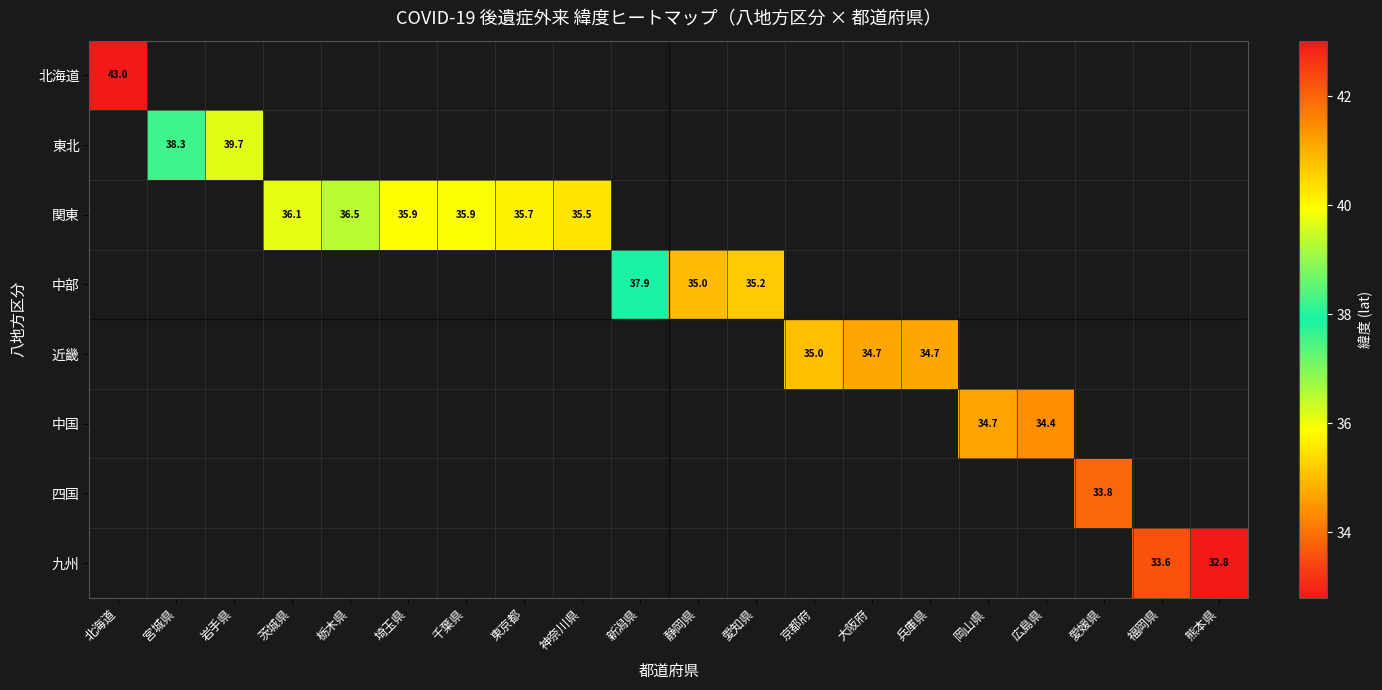

At how many categories does at least one series exceed 37?

4